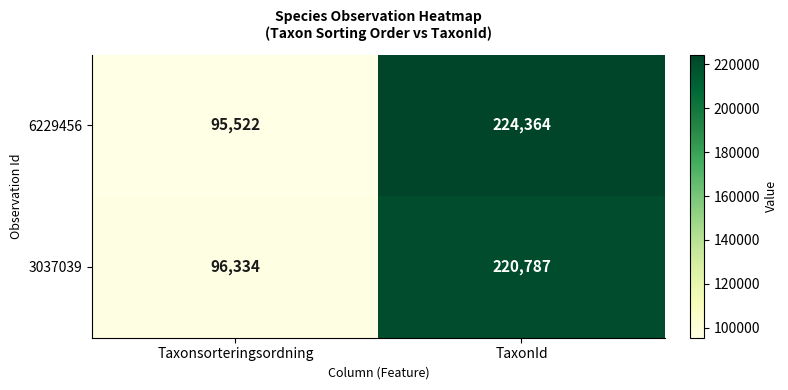

What is the maximum value shown in the chart?

224364